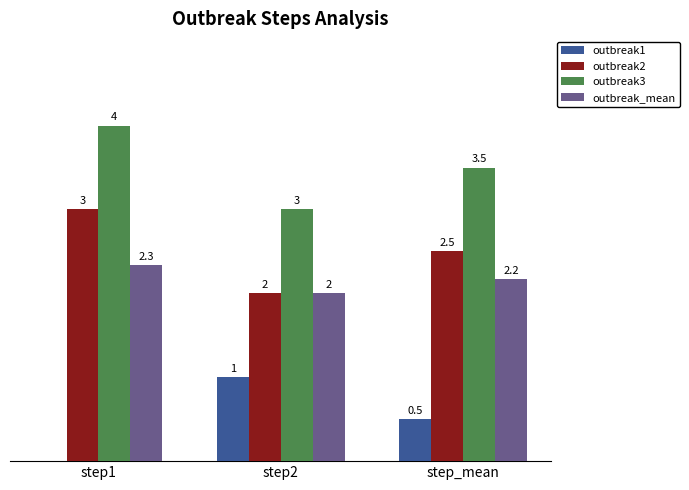

Which series has the largest total across all categories?

outbreak3